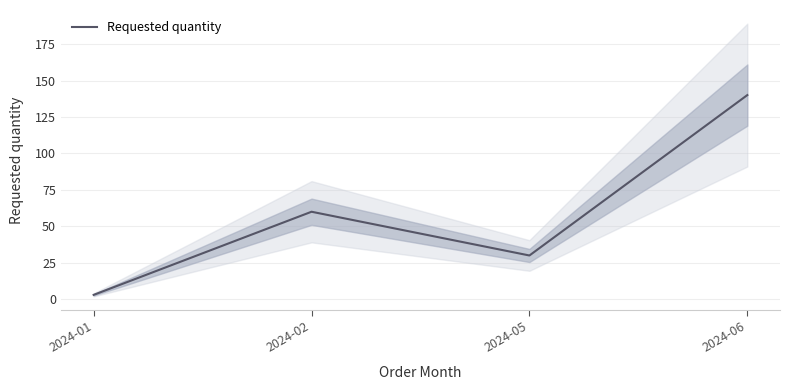

What is the change in value from 2024-02 to 2024-05?

-30